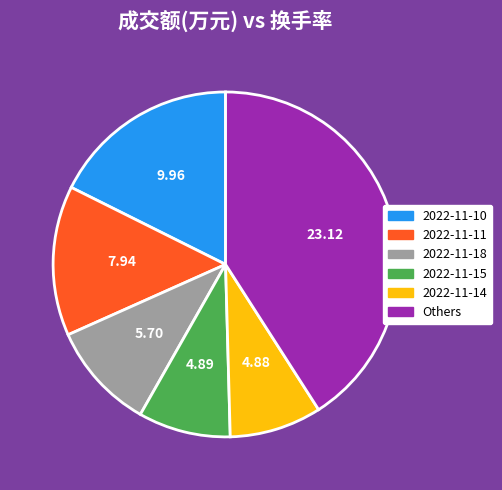

Combined, do 2022-11-11 and 2022-11-15 account for over 50%?

No